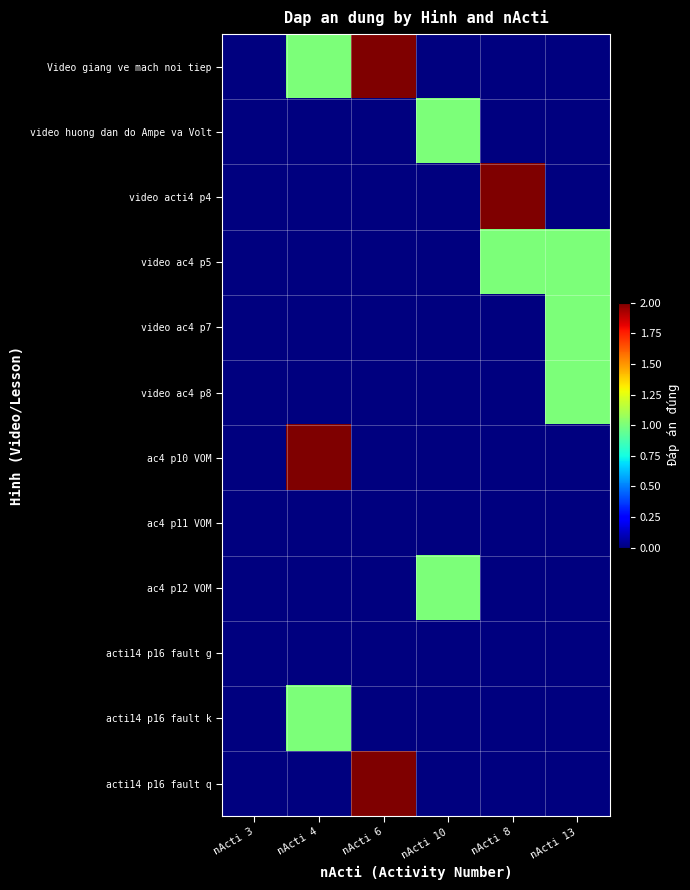

Which has a higher value, nActi 3 or nActi 10?

nActi 3